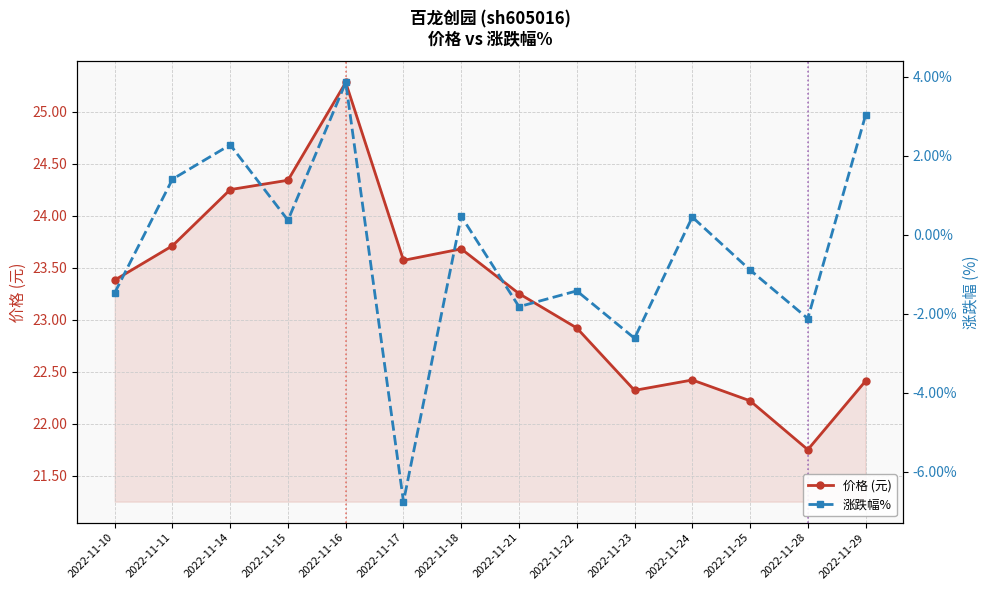

How many values in the 价格 (元) series are below 23?

6